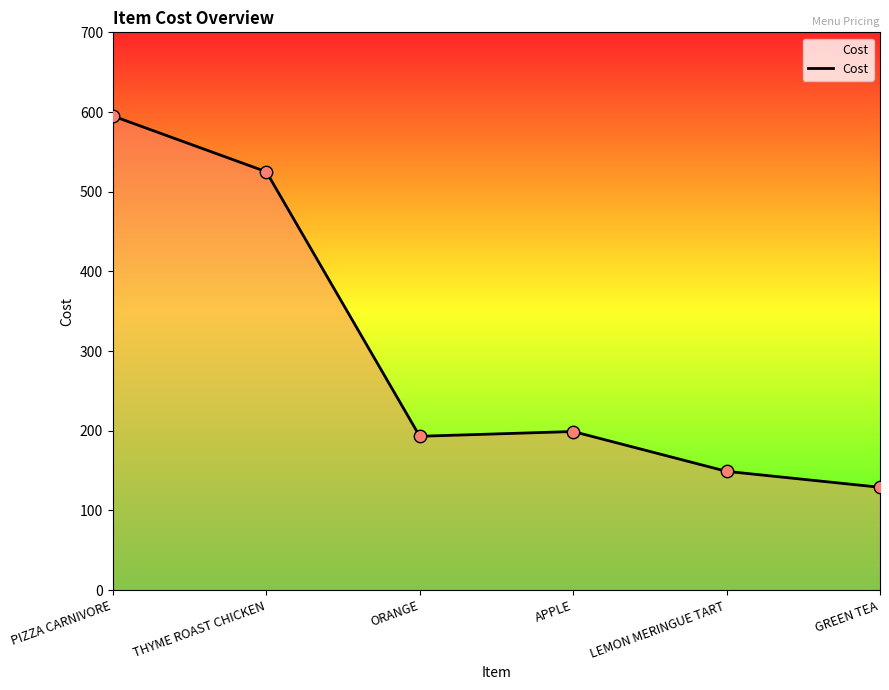

Between LEMON MERINGUE TART and APPLE, which is larger?

APPLE